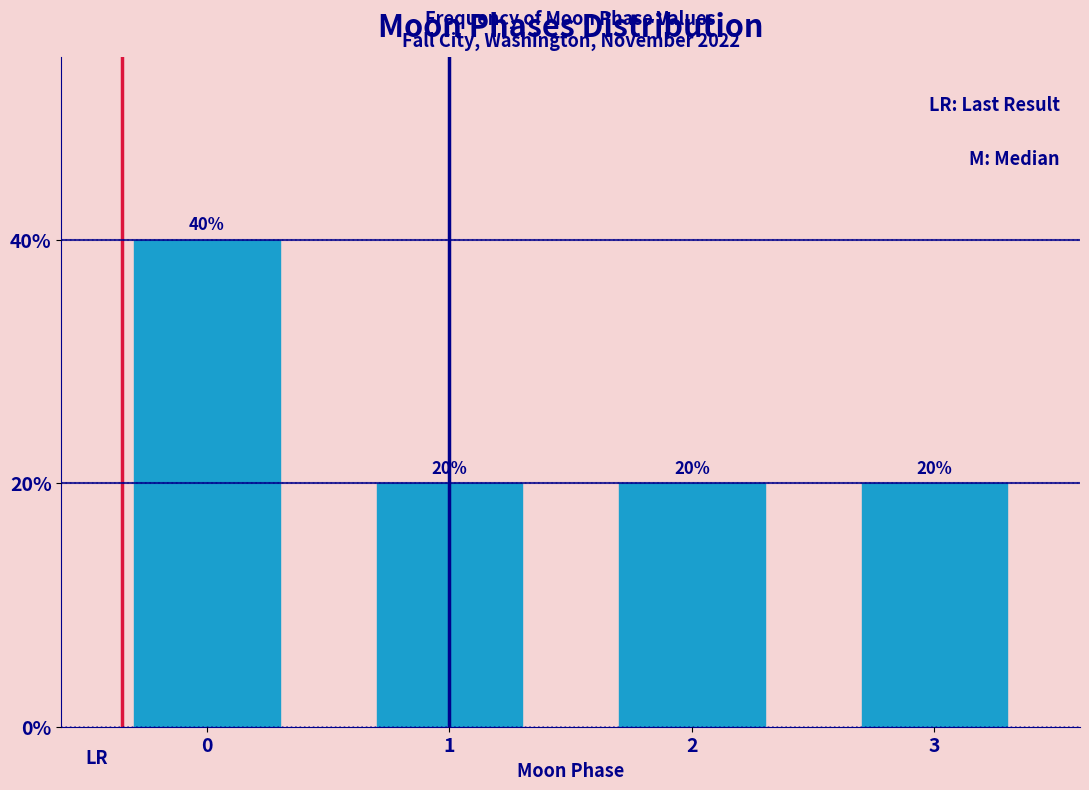

Reading left to right, what are all the values shown in this chart?

40	20	20	20